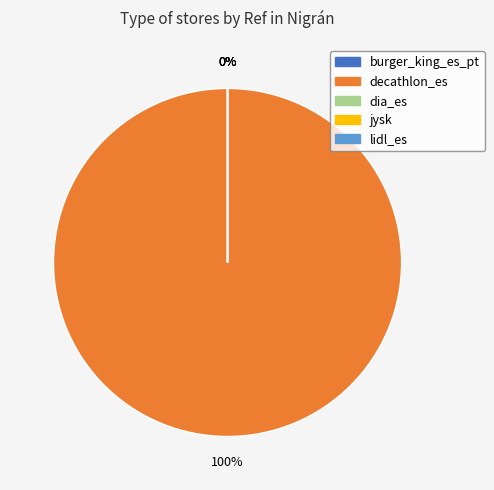

Is there a majority slice in this chart?

Yes